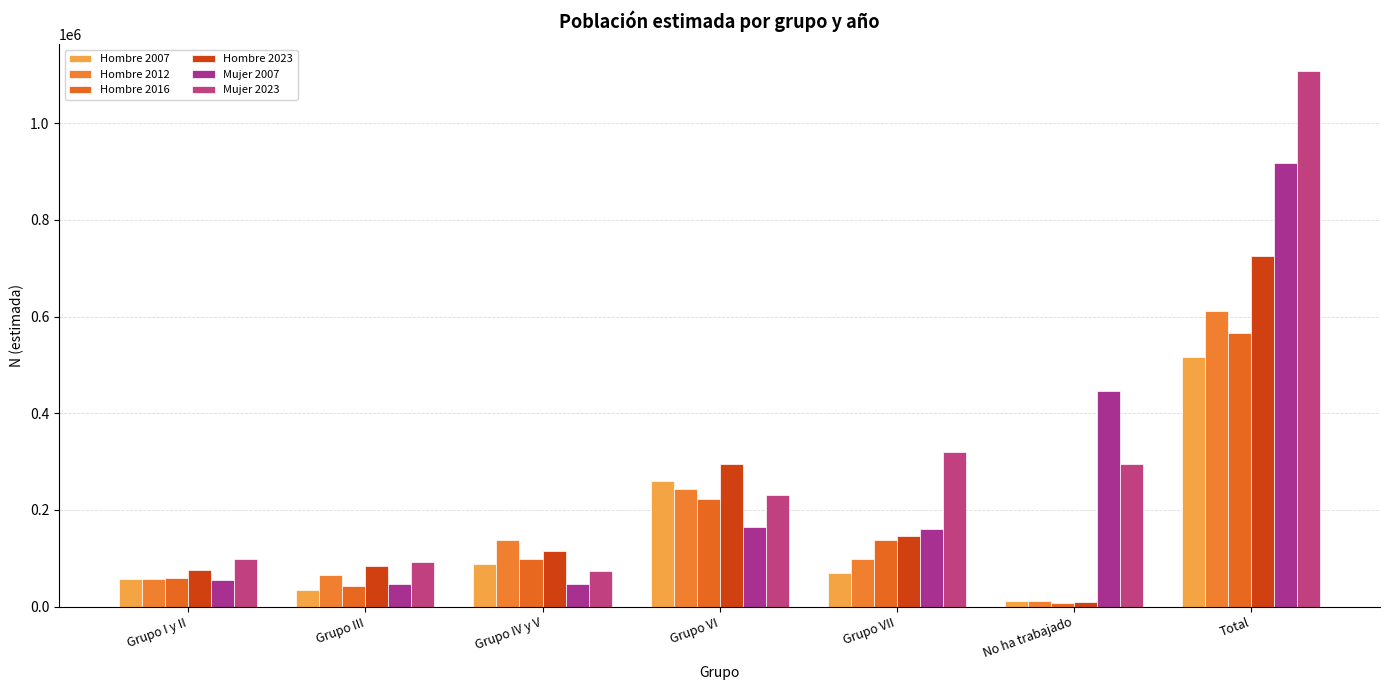

What value does the Mujer 2007 series have at Grupo VI, to the nearest 50?

163650